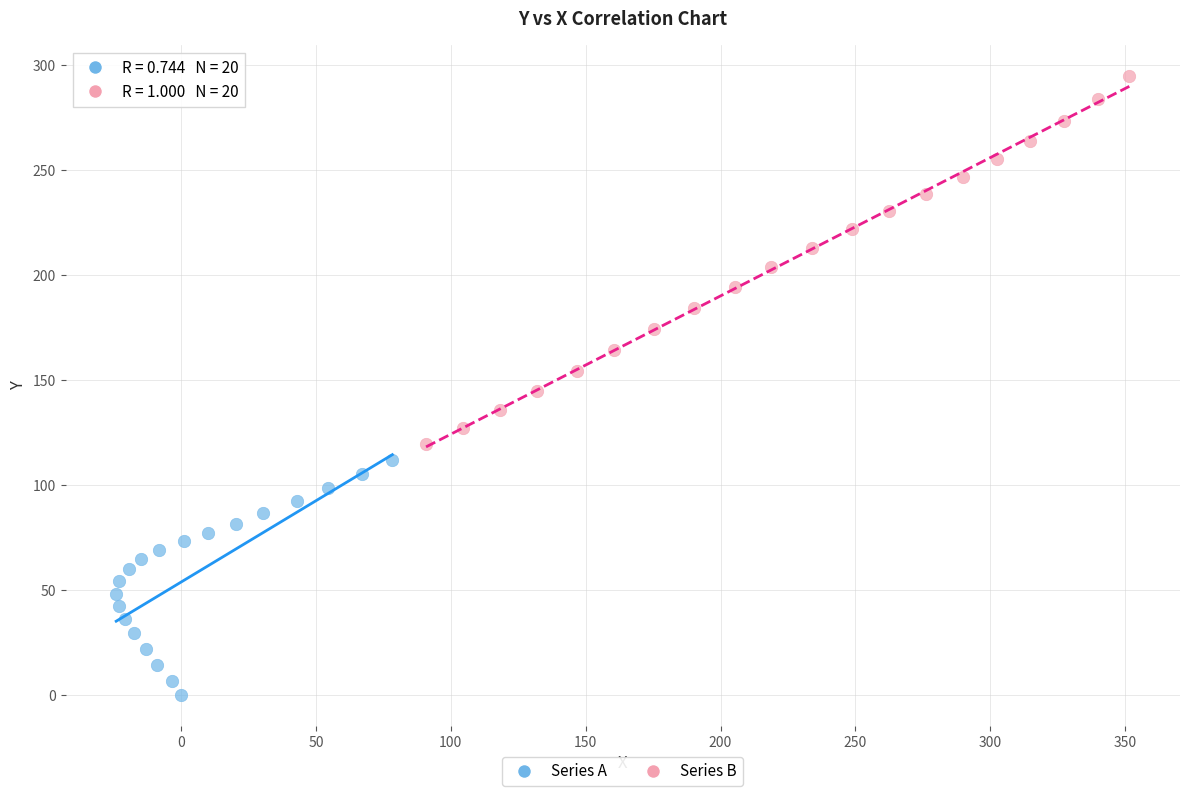

What are all the series names shown in the legend?

Series A, Series B